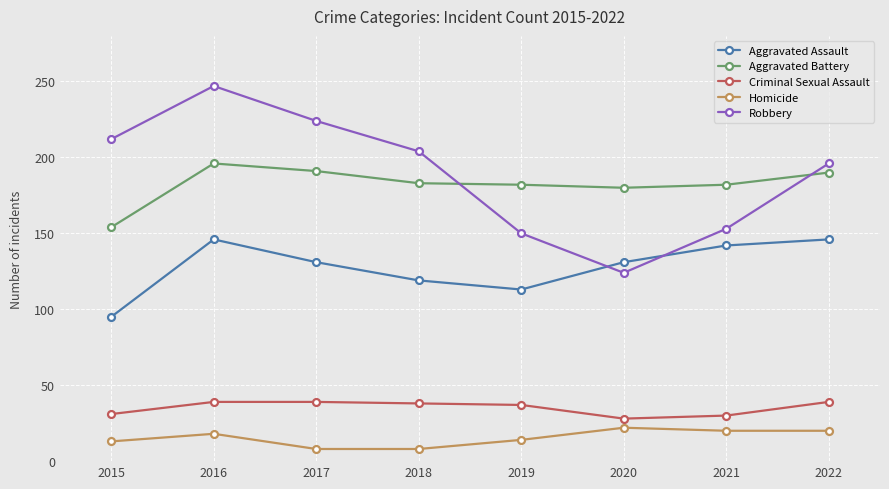

In Robbery, how many points are higher than both neighbors (excluding endpoints)?

1